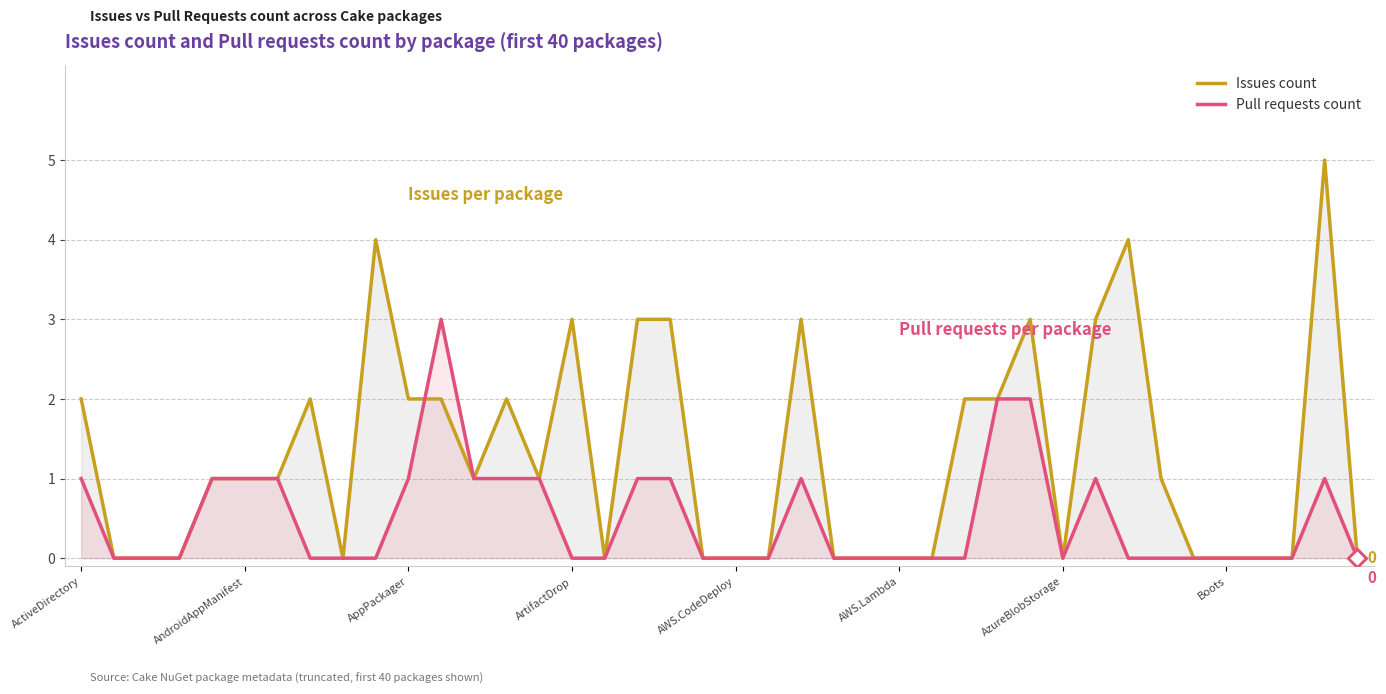

Count the number of categories in the chart.

40